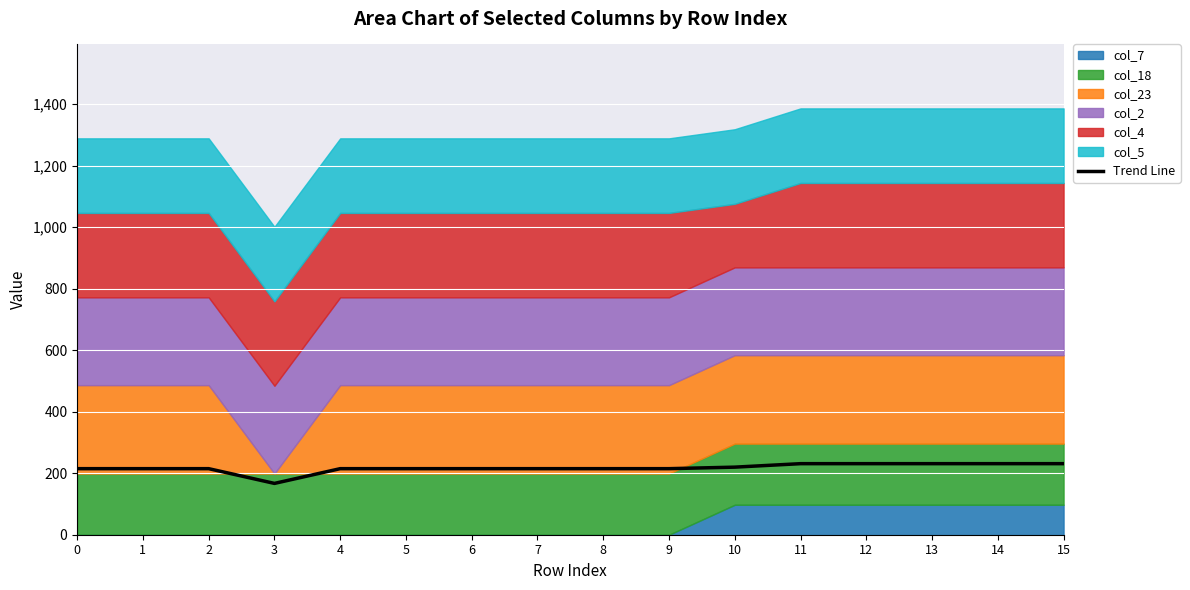

Reading left to right, transcribe all the data shown in this chart.

214.8	214.8	214.8	166.8	214.8	214.8	214.8	214.8	214.8	214.8	219.7	231.0	231.0	231.0	231.0	231.0